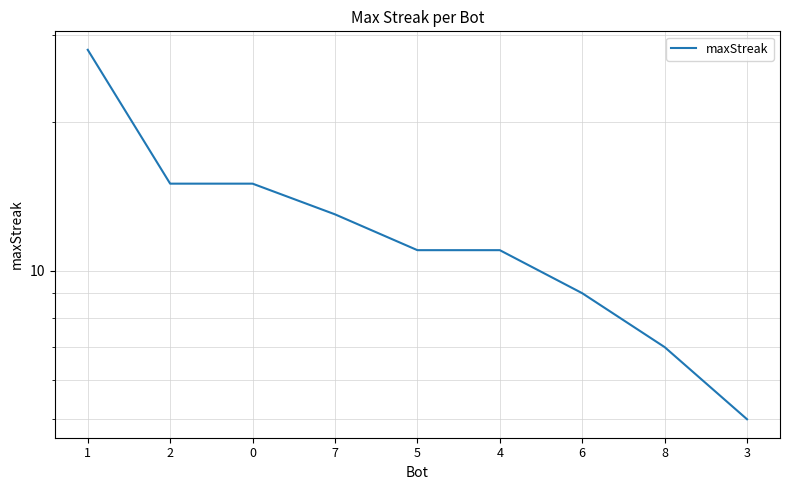

Rank the categories by value from highest to lowest.

1, 2, 0, 7, 5, 4, 6, 8, 3